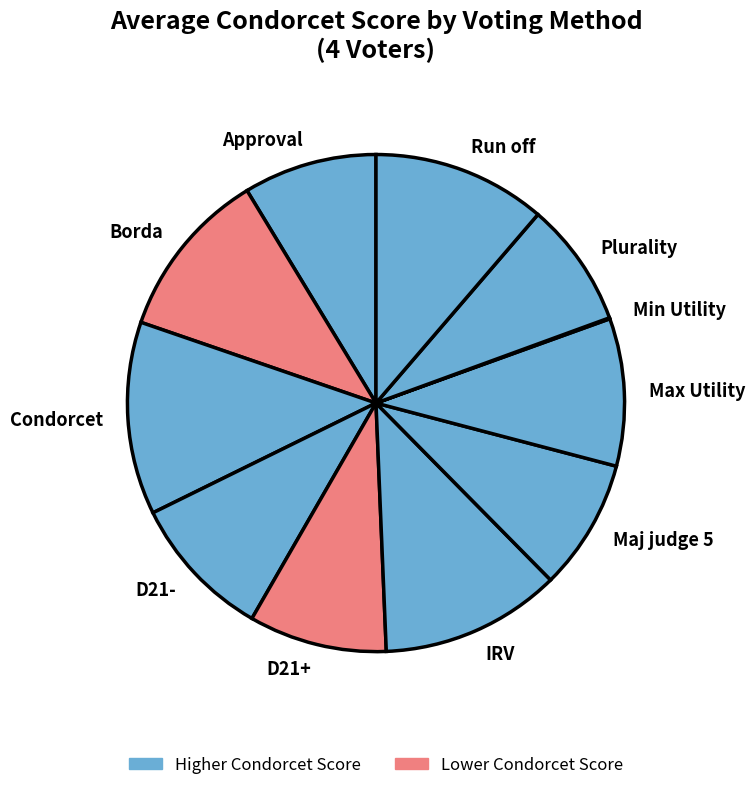

True or false: Run off accounts for 11% of the total.

True